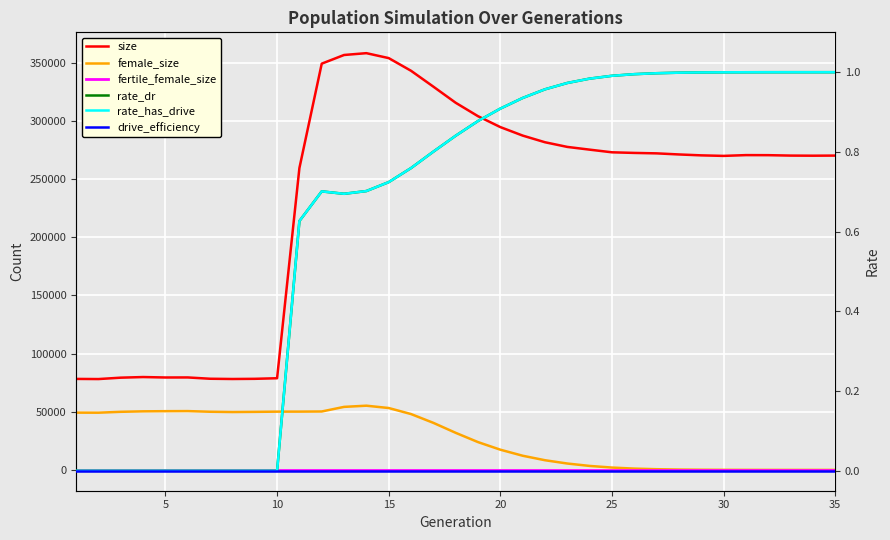

Between 0 and 34, which series saw the biggest shift?

size